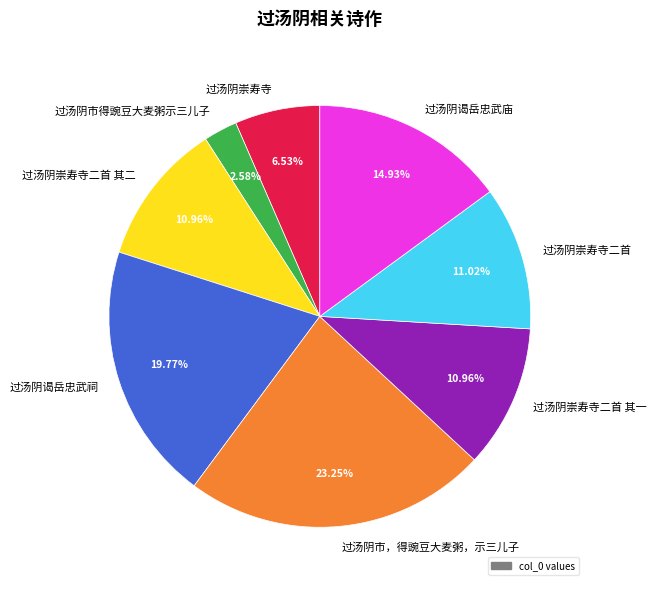

What is the ratio of the value at 过汤阴崇寿寺二首 to the value at 过汤阴崇寿寺二首 其一?

1.0